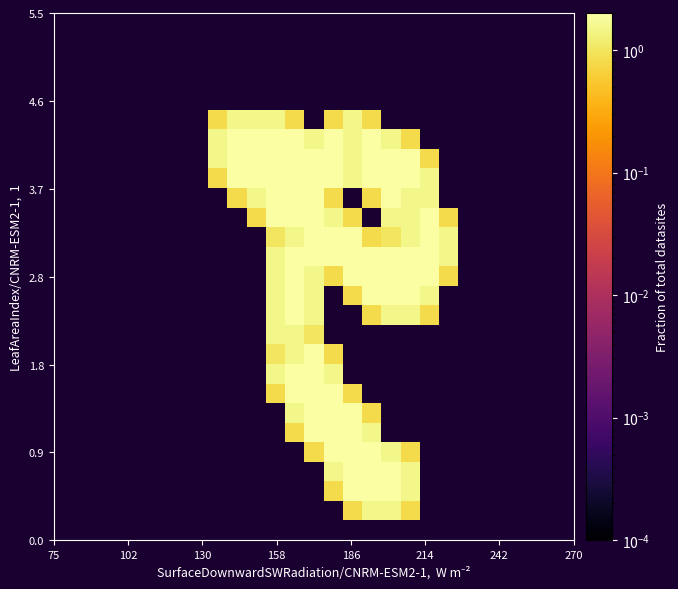

Count the number of categories in the chart.

27